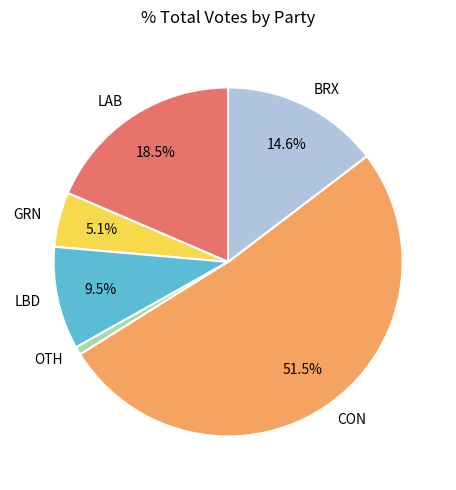

Rank the categories by value from lowest to highest.

OTH, GRN, LBD, BRX, LAB, CON